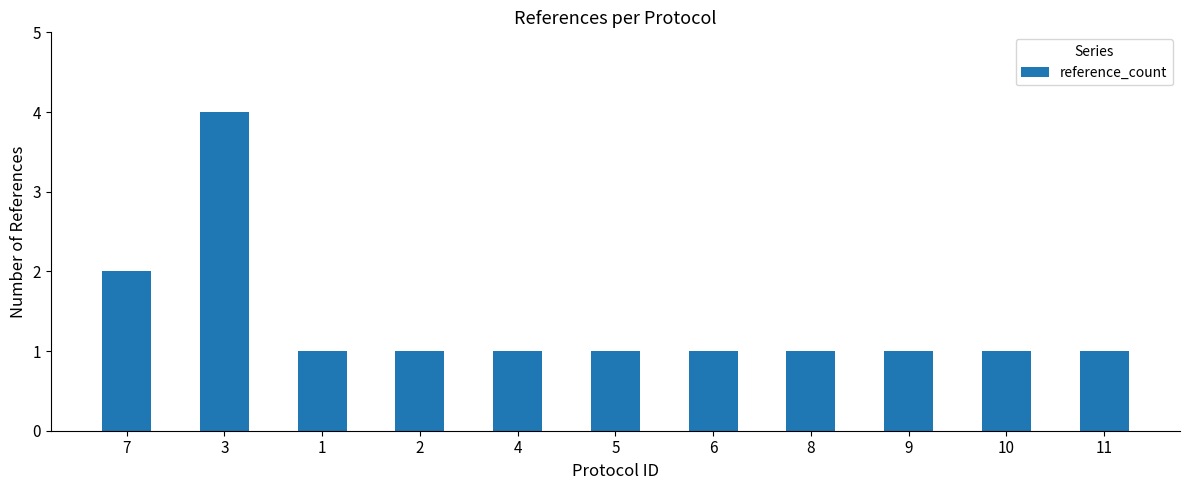

Which label corresponds to the largest value in the chart?

3